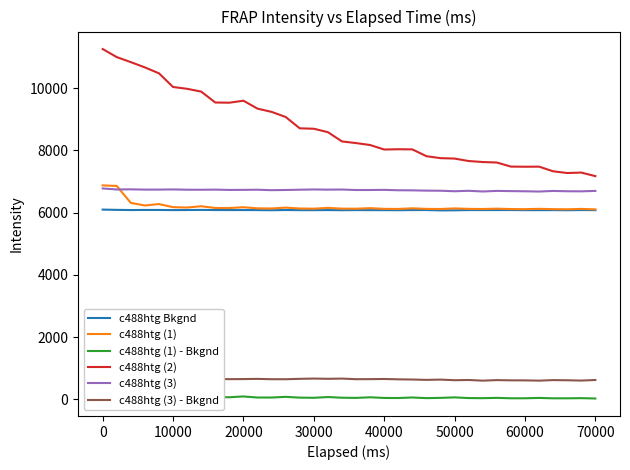

What is the minimum value for c488htg (2)?

7173.2